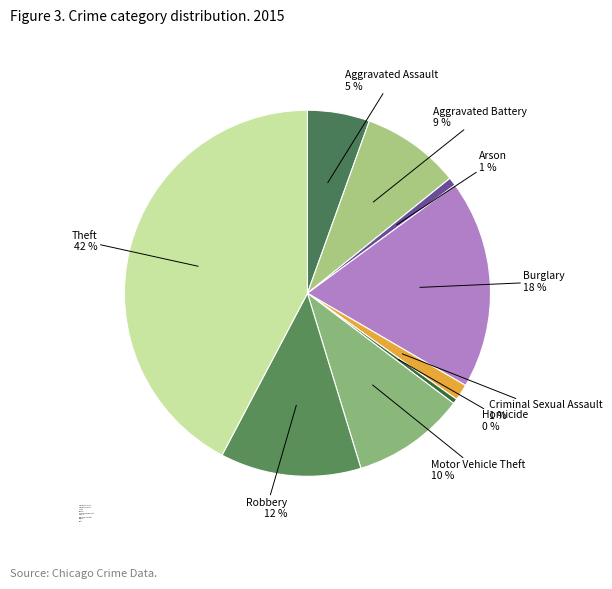

To the nearest percent, what is the difference between the Arson and Theft slice percentages?

42%